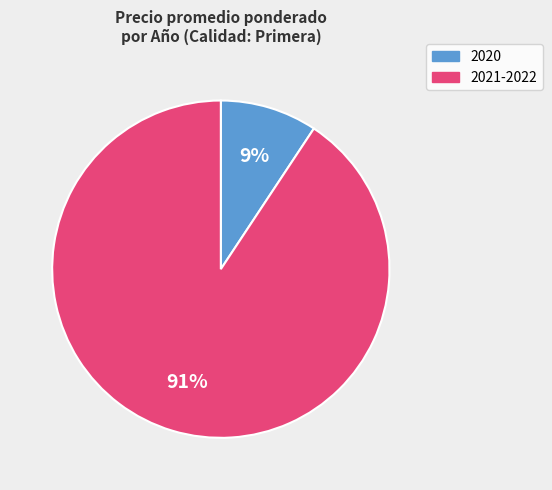

Is there any slice that represents more than half of the pie?

Yes